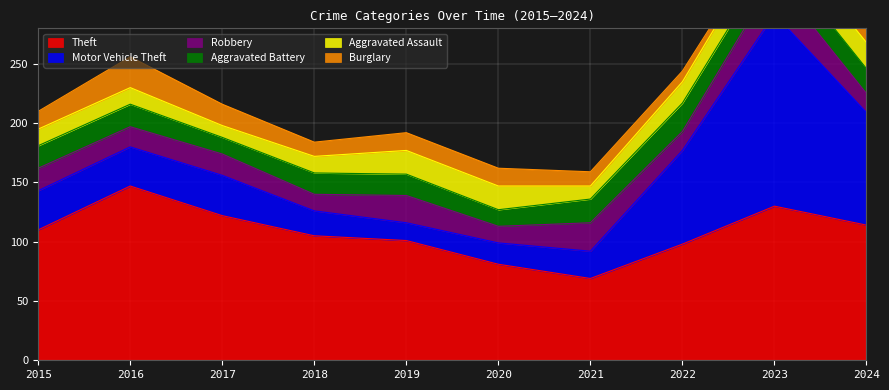

The Motor Vehicle Theft series shows 33 at 2016. True or false?

True